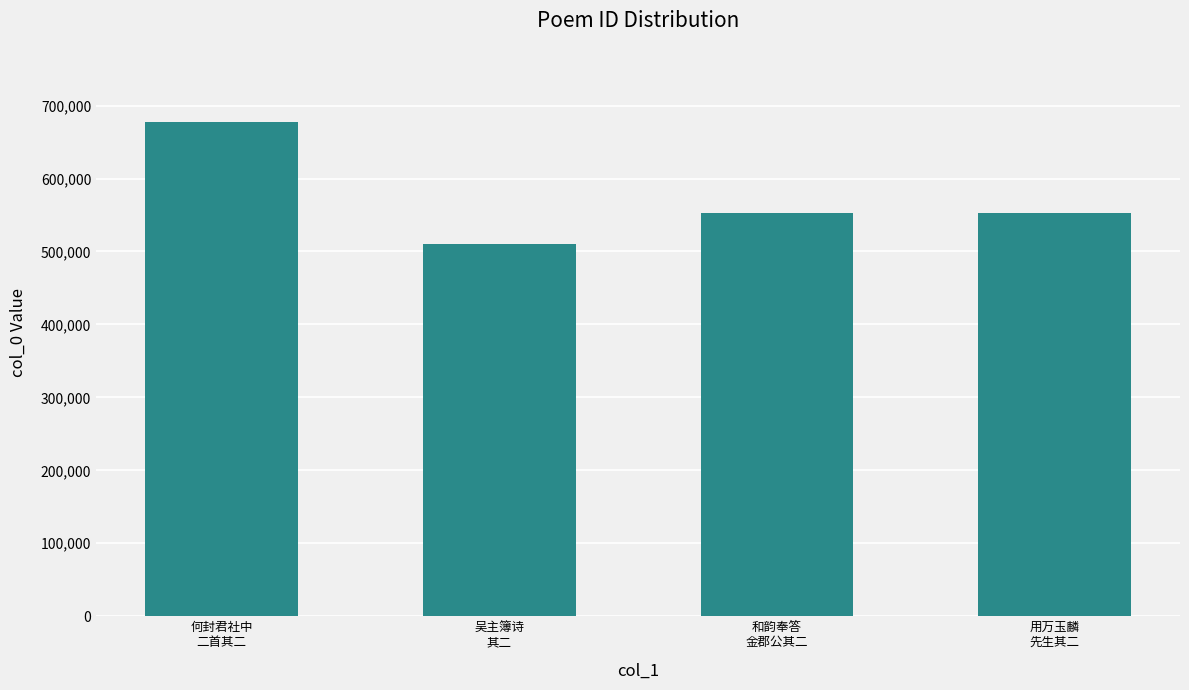

What is the greatest value displayed?

677487